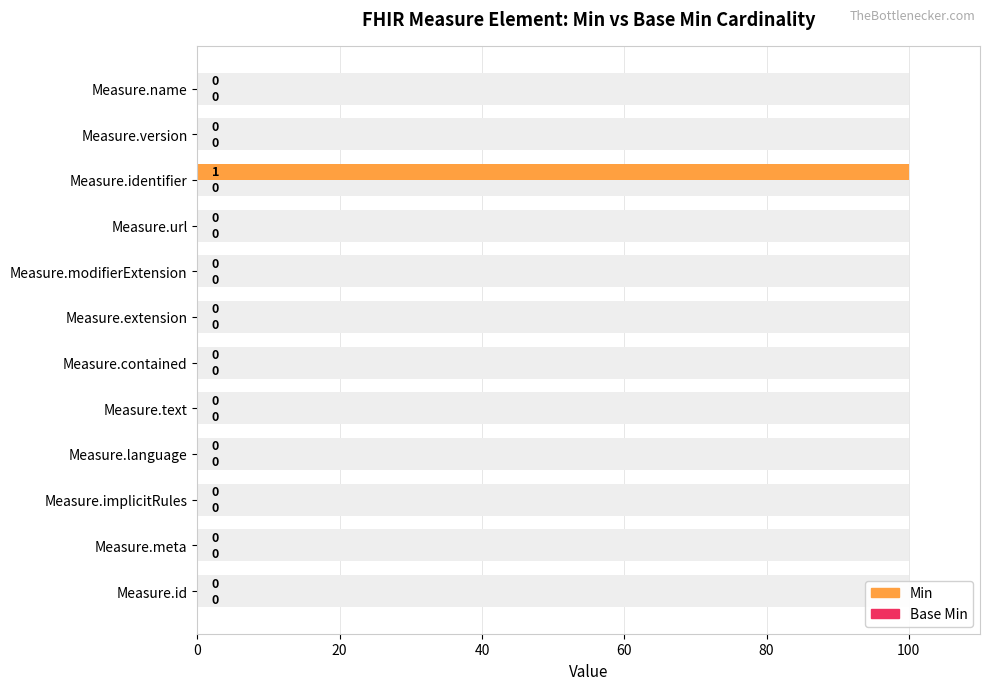

The Min series shows -39.5 at Measure.language. True or false?

False